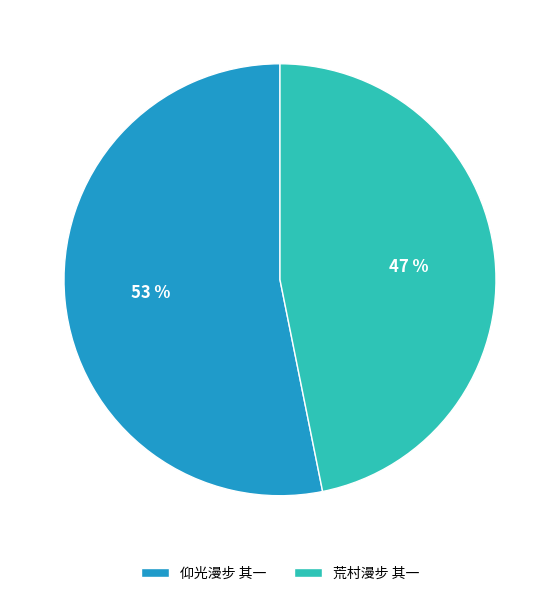

Do 仰光漫步 其一 and 荒村漫步 其一 together represent more than half of the pie?

Yes